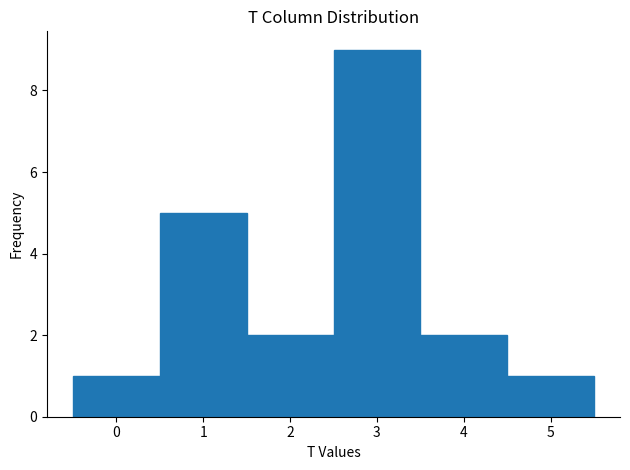

Reading left to right, transcribe this chart: for each bar, give the range it covers on the x-axis and its height. The values are not printed on the chart, so give them approximately, as read against the axis.

-0.5 to 0.5: 1
0.5 to 1.5: 5
1.5 to 2.5: 2
2.5 to 3.5: 9
3.5 to 4.5: 2
4.5 to 5.5: 1